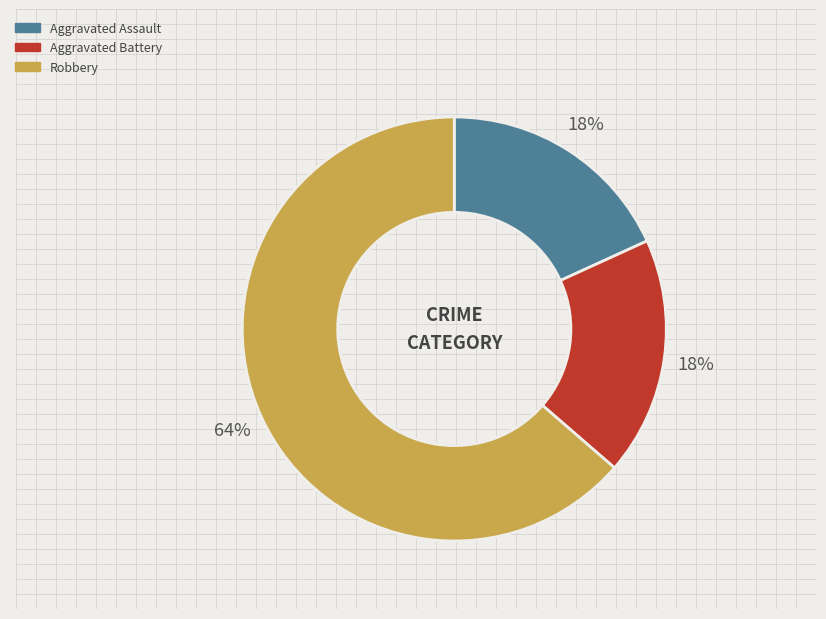

What percentage is the Robbery slice, to the nearest percent?

64%